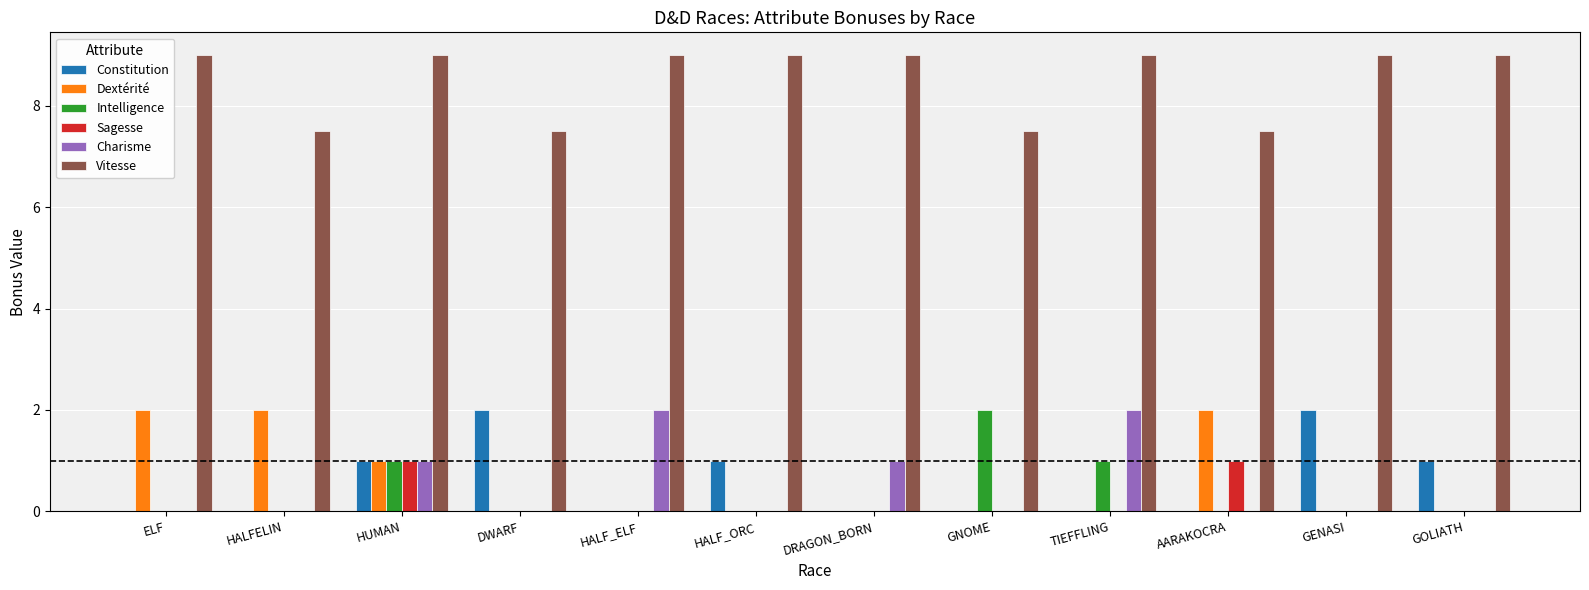

What is the maximum value shown in the chart?

9.0